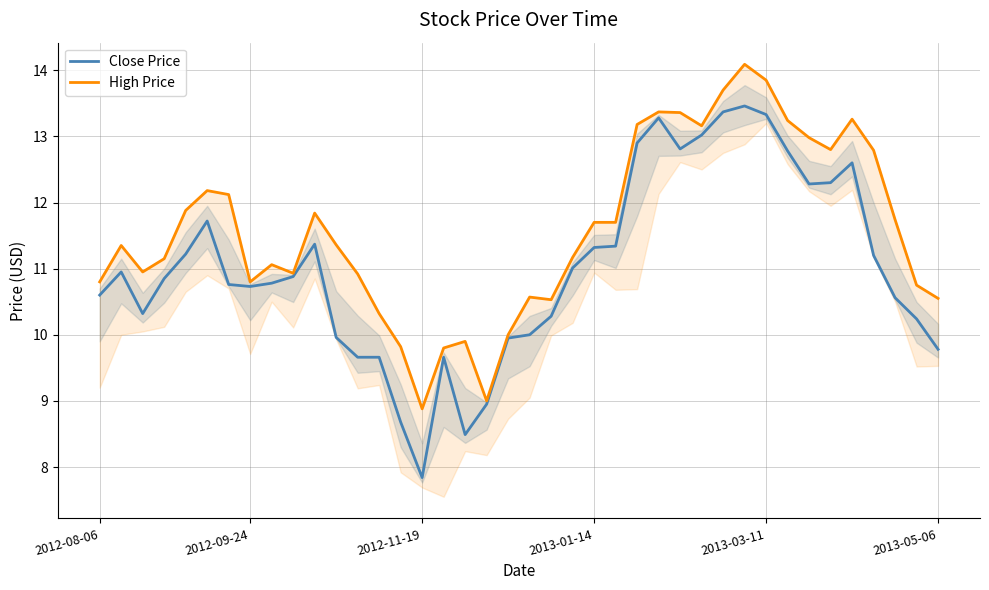

What are all the series names shown in the legend?

Close Price, High Price